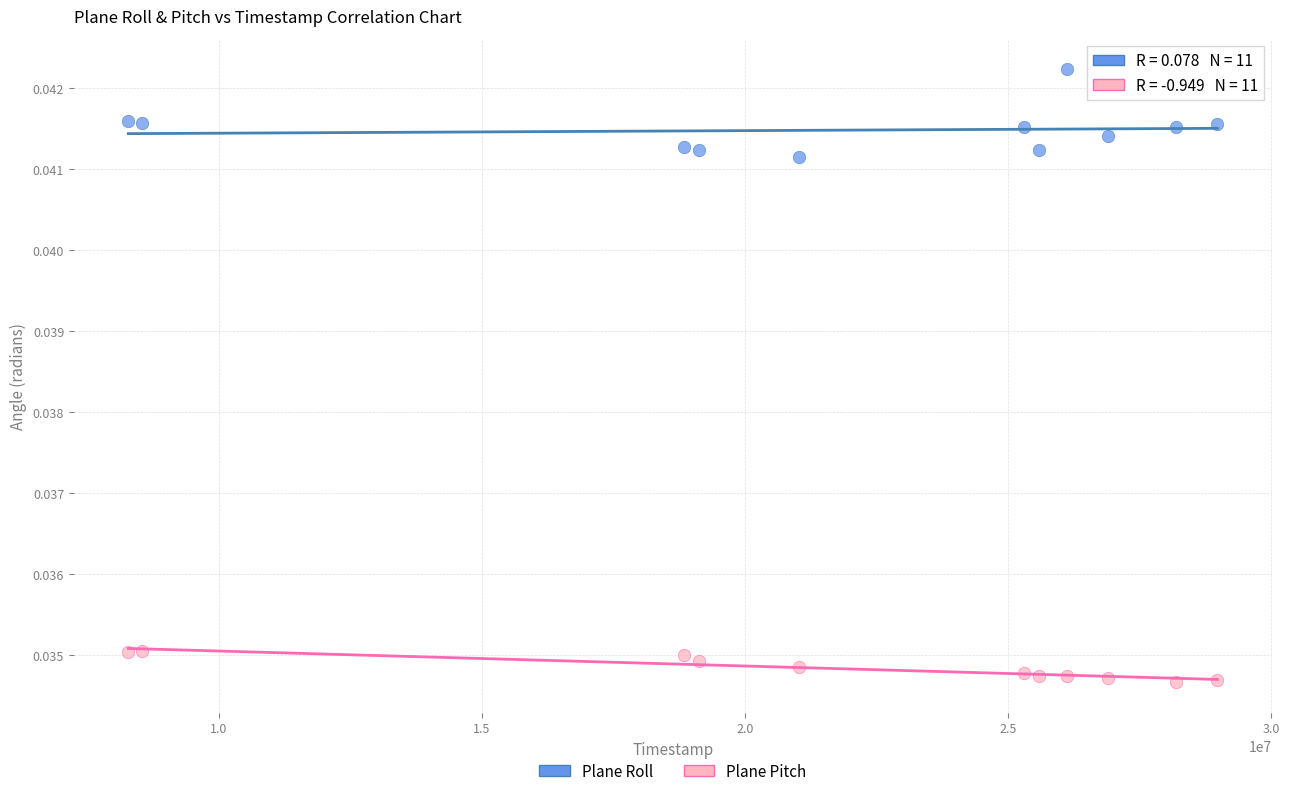

Across all data points, what is the range of X values (max minus min)?

20694827.0